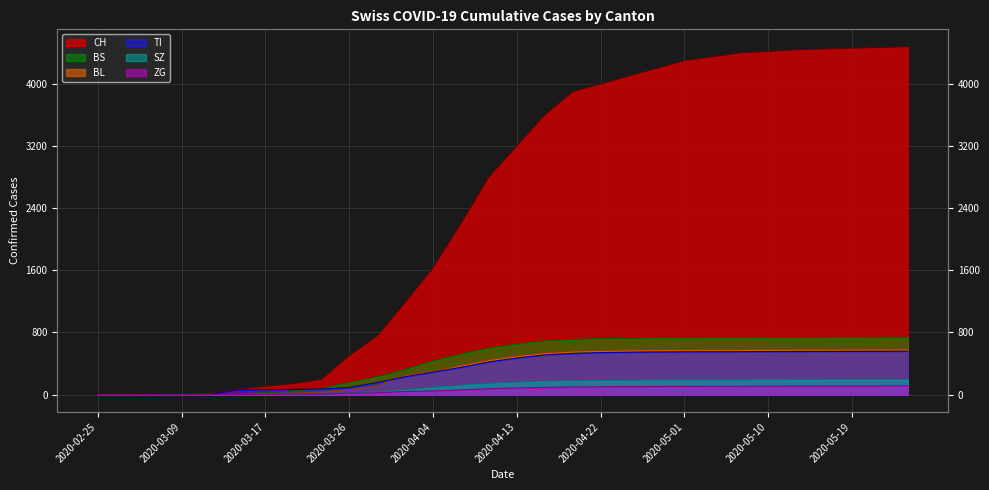

What is the difference between the TI values at 2020-04-22 and 2020-03-23?

469